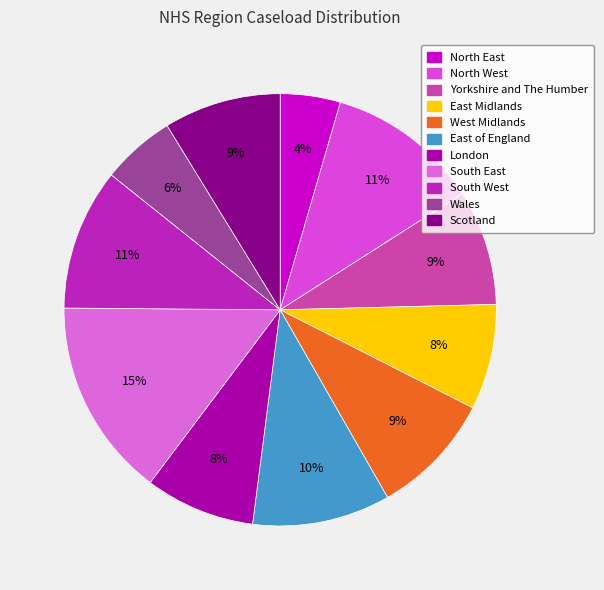

Count the number of slices in the pie.

11